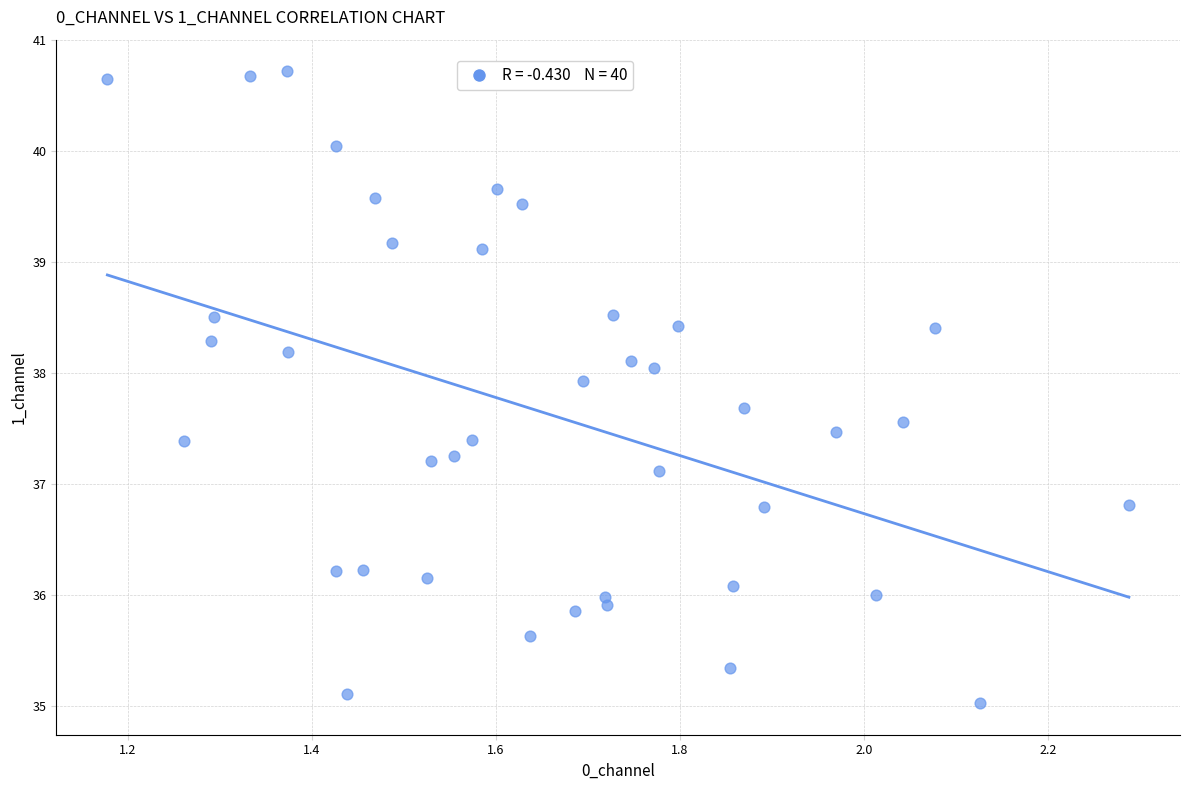

What is the range of Y values (max minus min)?

5.7